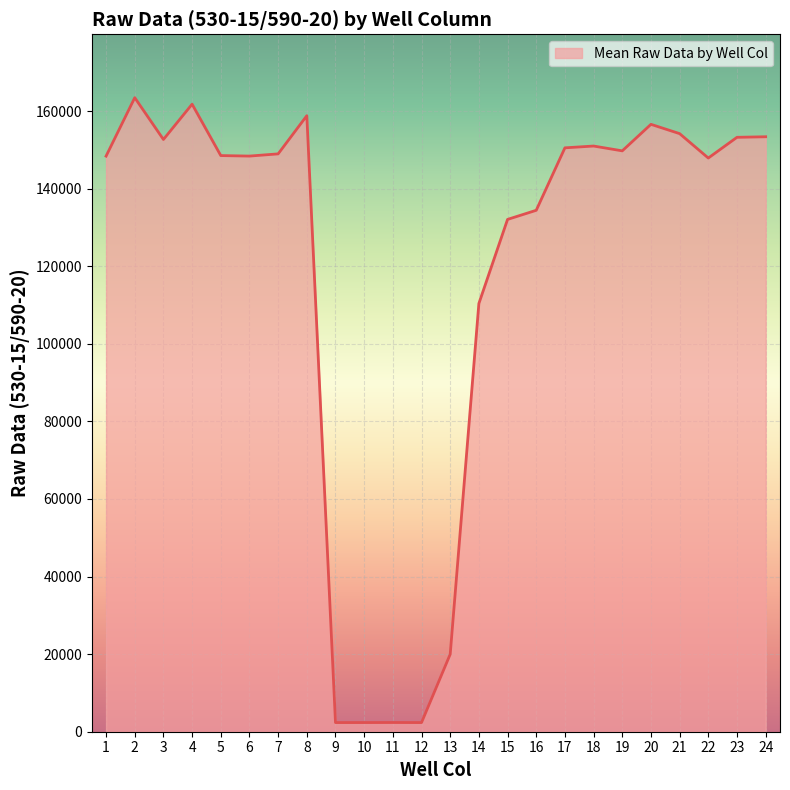

Is it true that the value at 23 is 74339?

False